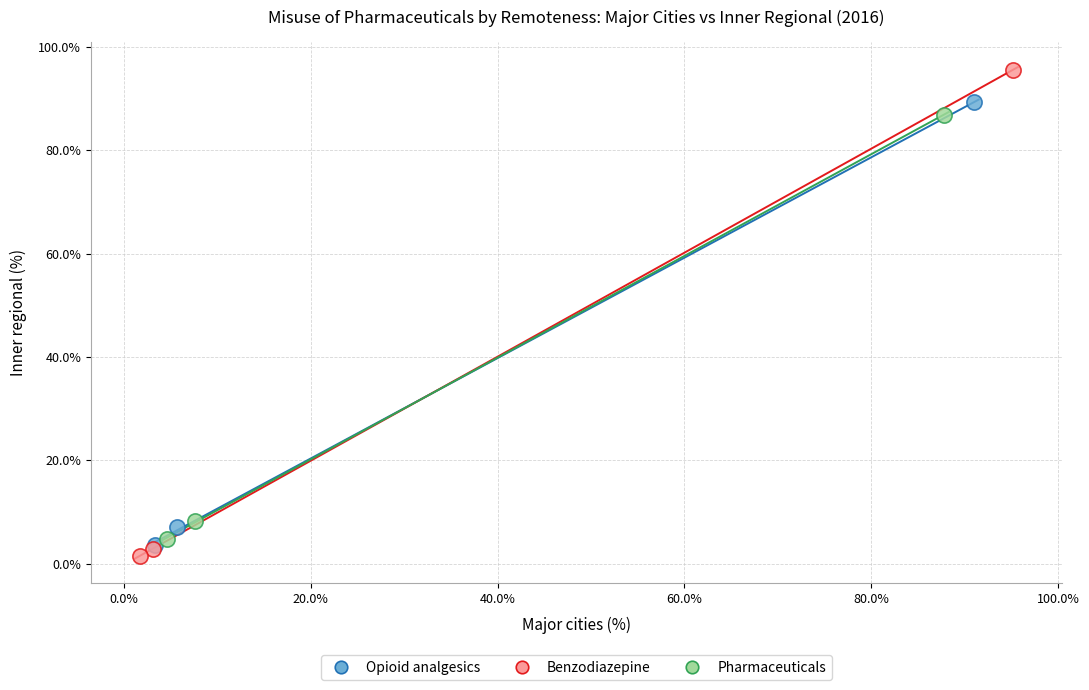

Which series has the largest Y range (max minus min)?

Benzodiazepine